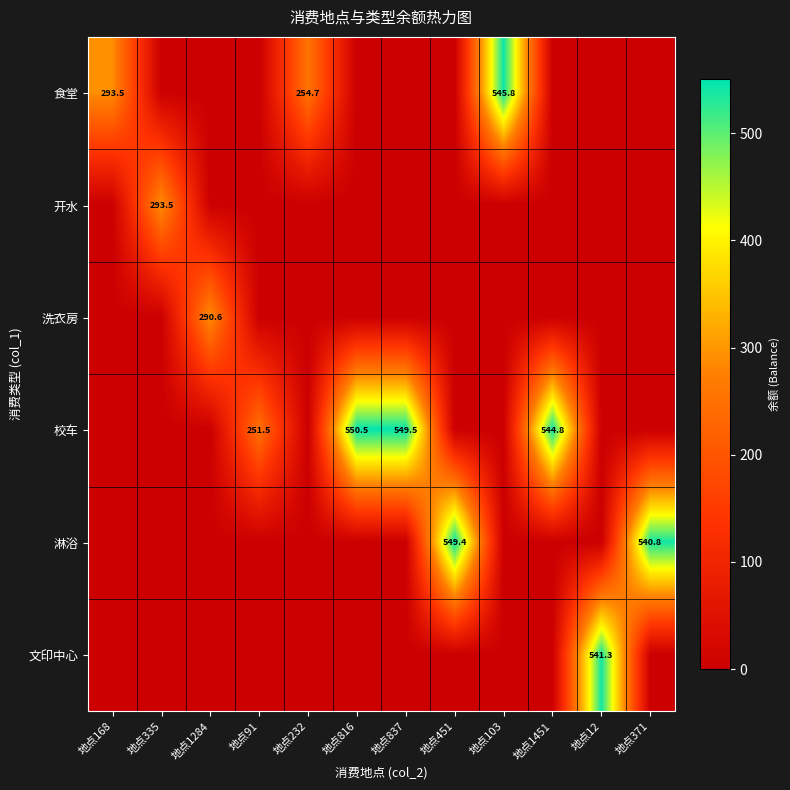

Is the value of 校车 at 地点1451 greater than the value of 开水 at 地点335?

Yes